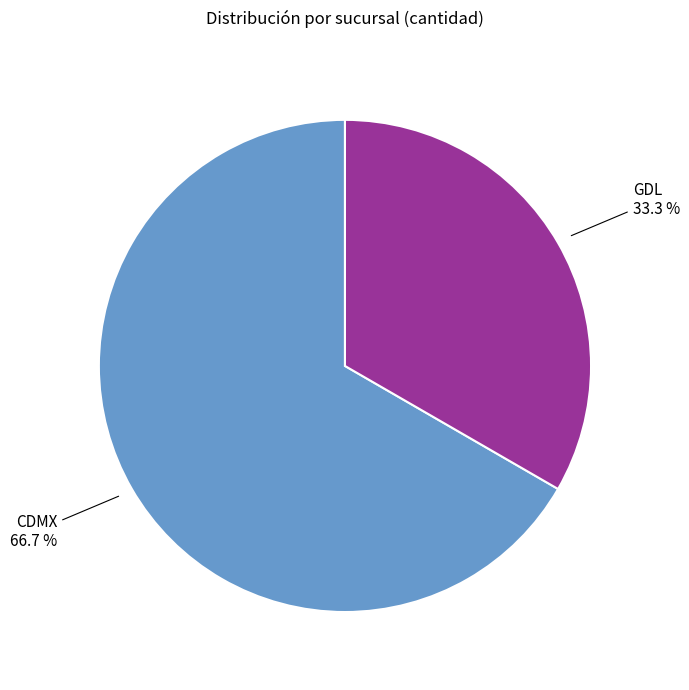

Which has a higher value, CDMX or GDL?

CDMX